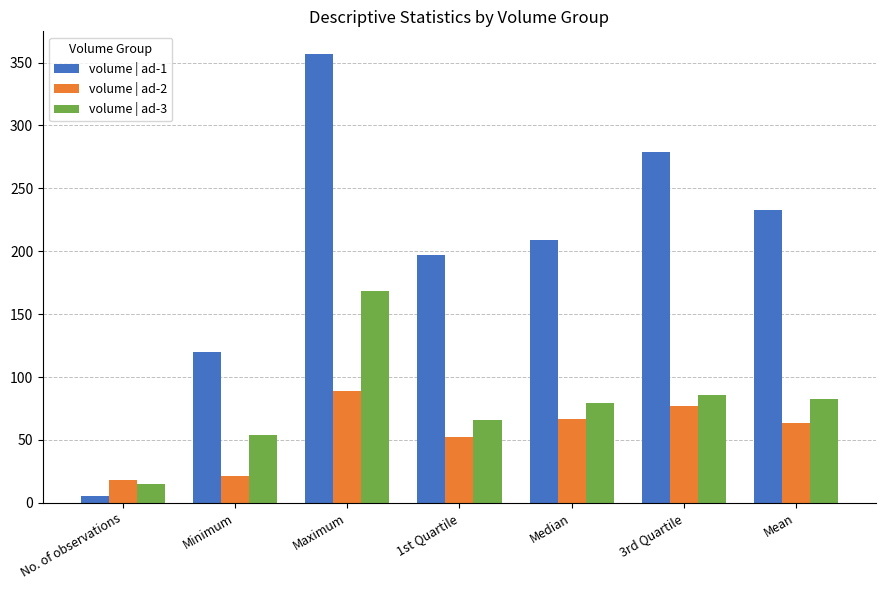

What is the sum of the volume | ad-2 values at No. of observations and Median?

85.0